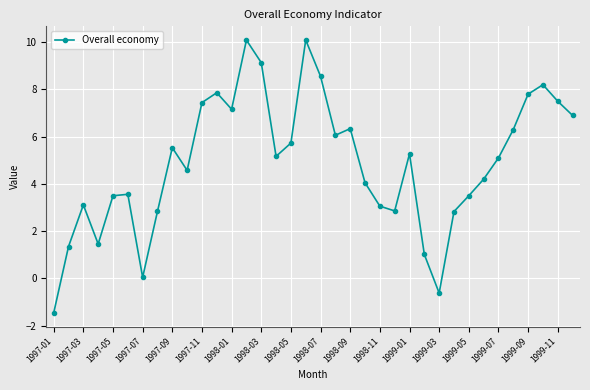

What is the maximum value shown in the chart?

10.1